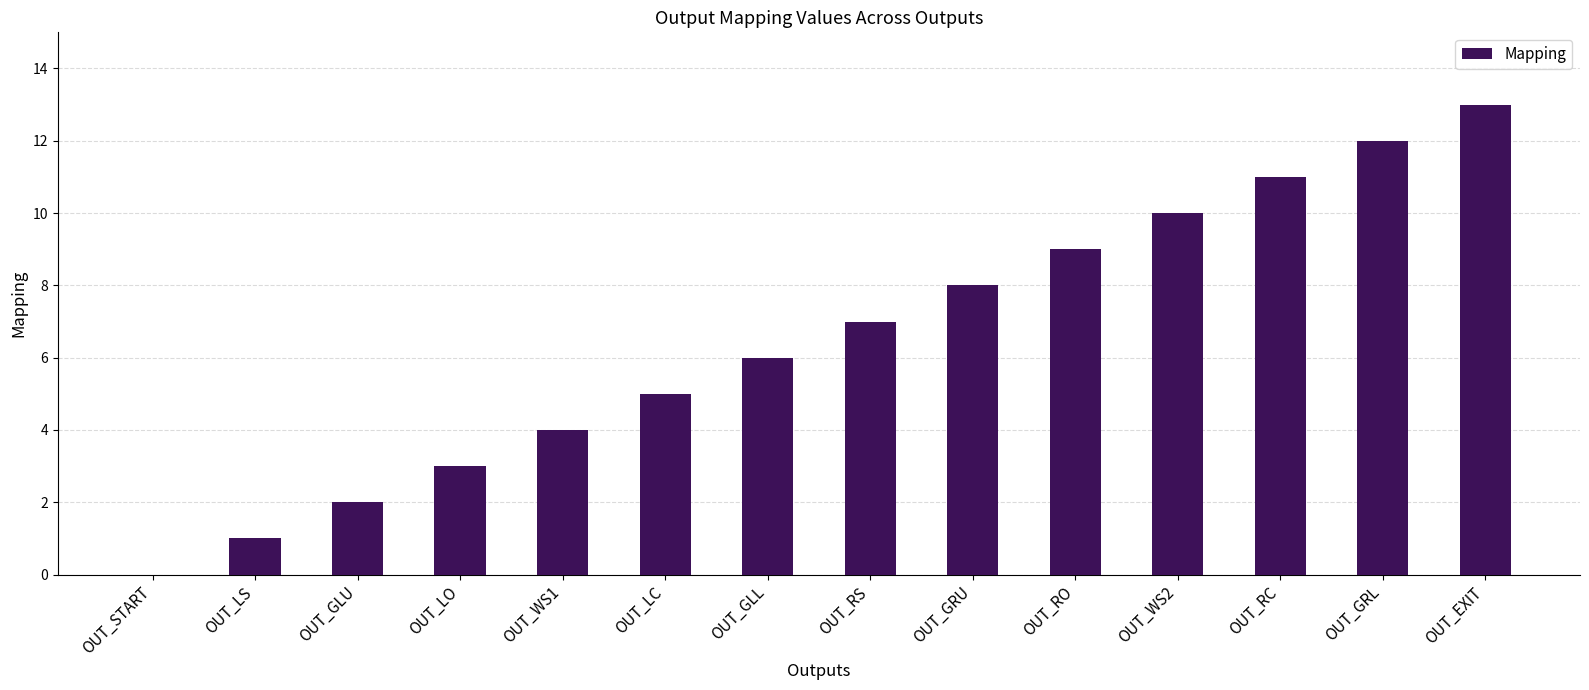

True or false: the data shows 7 at OUT_RS.

True